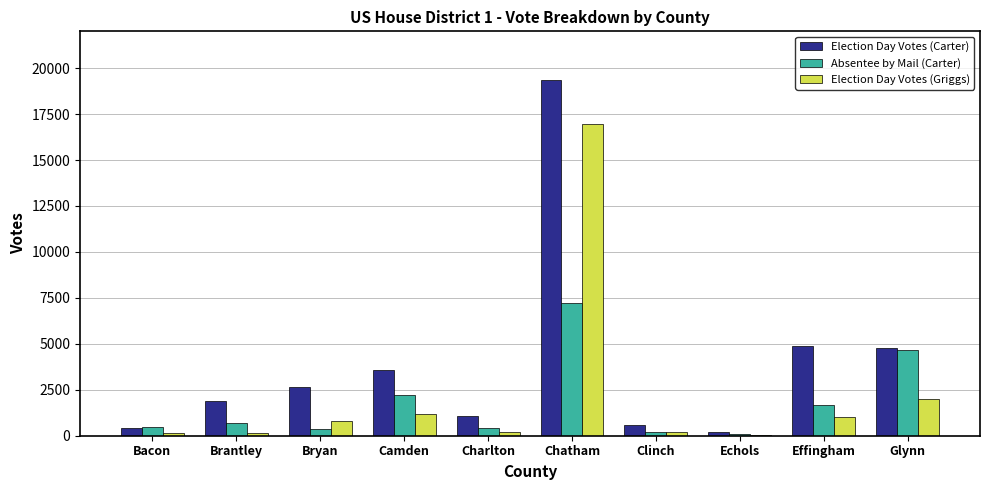

Does the chart contain stacked bars?

No